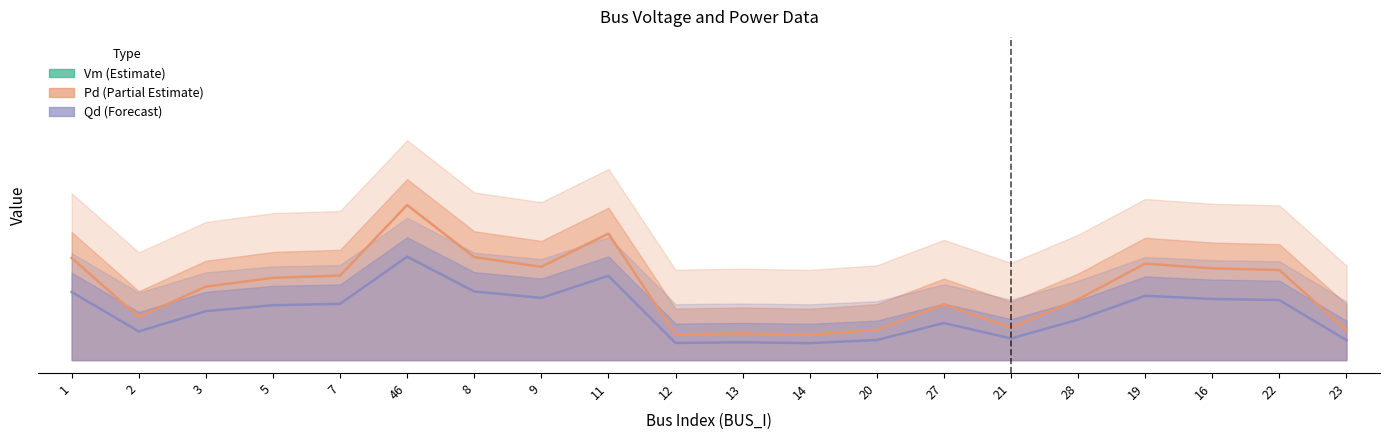

What is the difference between the highest and lowest values at 2?

1.0